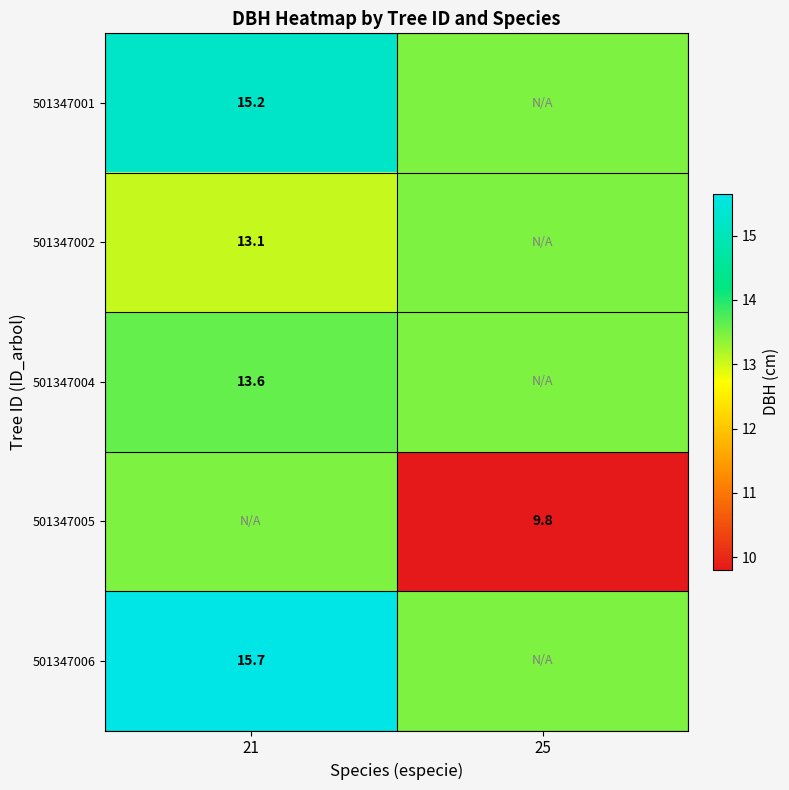

Is the value of 501347001 at 21 greater than the value of 501347005 at 25?

Yes